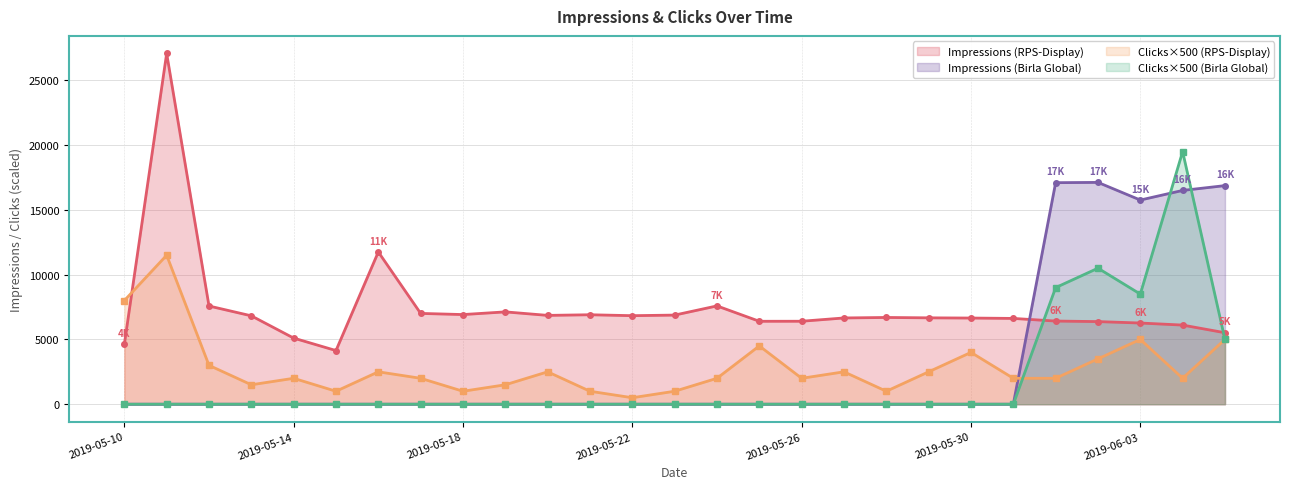

What is the total value across all series at 2019-05-20?

9356